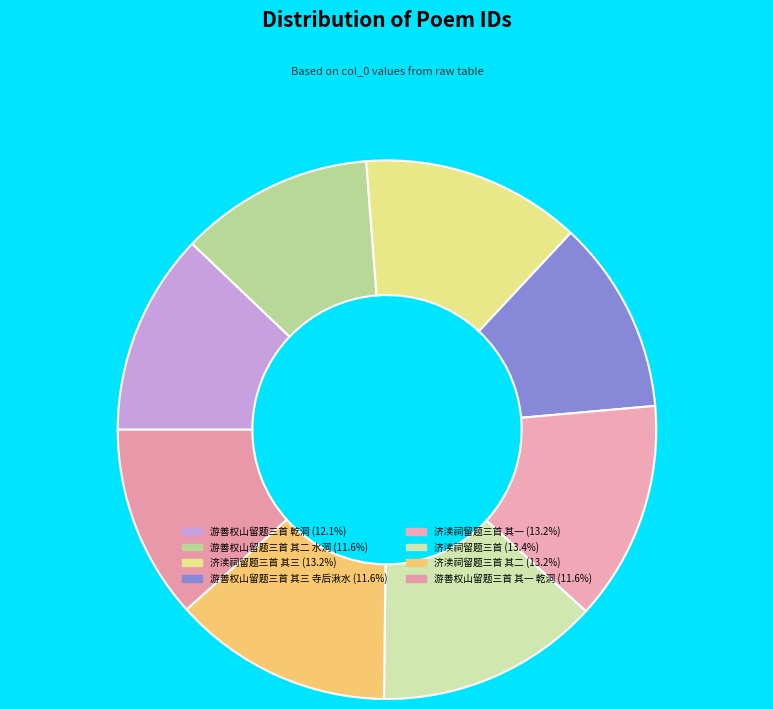

Which slice is the smallest?

游善权山留题三首 其一 乾洞